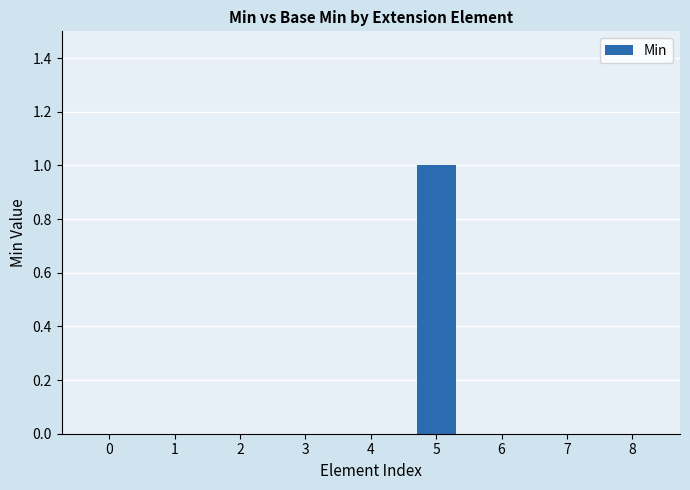

True or false: the data shows 2 at 5.

False